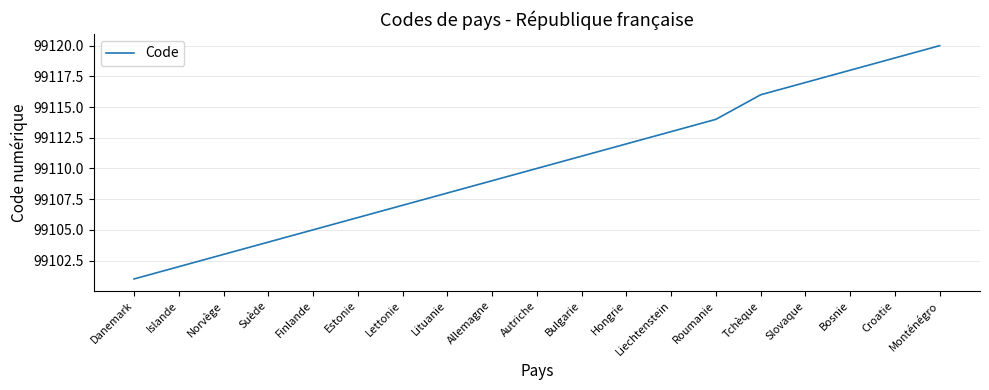

What position from the right is Finlande?

15